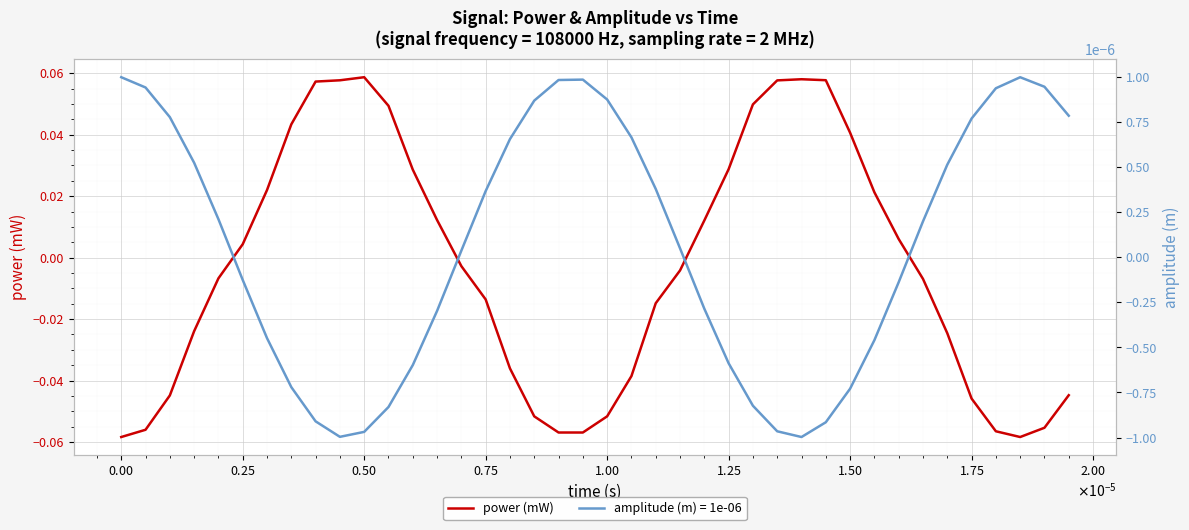

What is the difference between the second highest and minimum values?

0.1